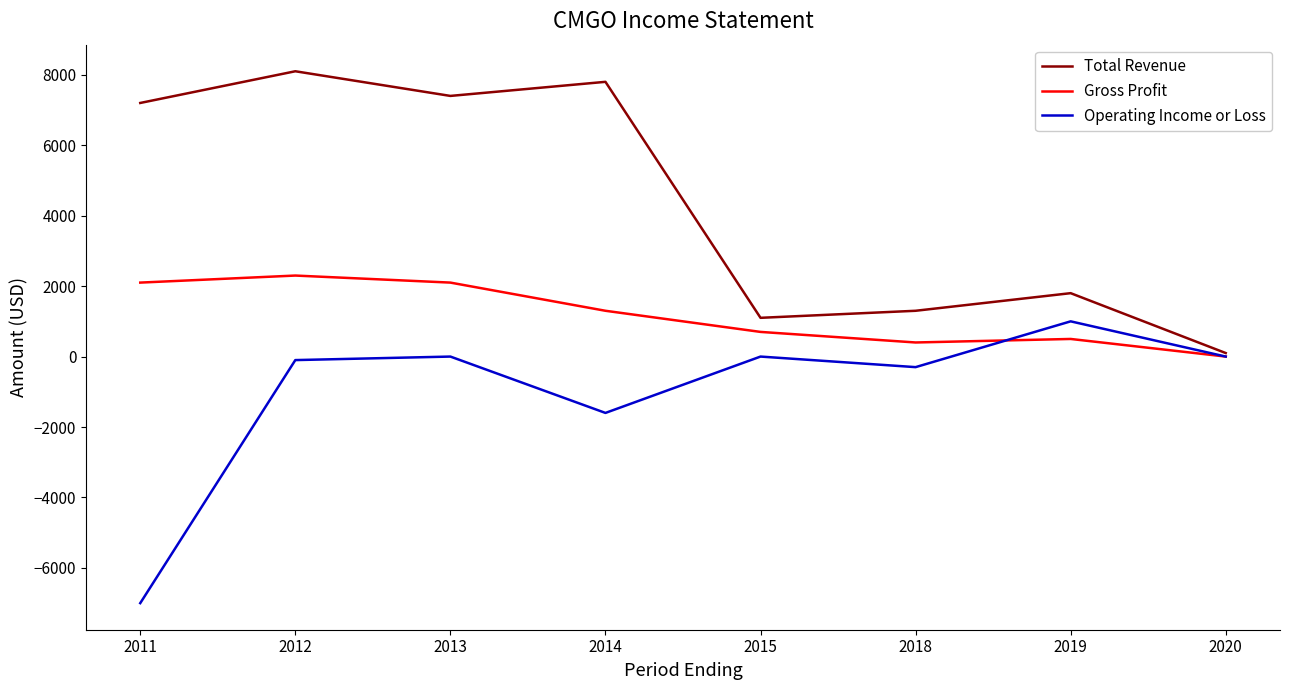

Count the number of data series in this chart.

3